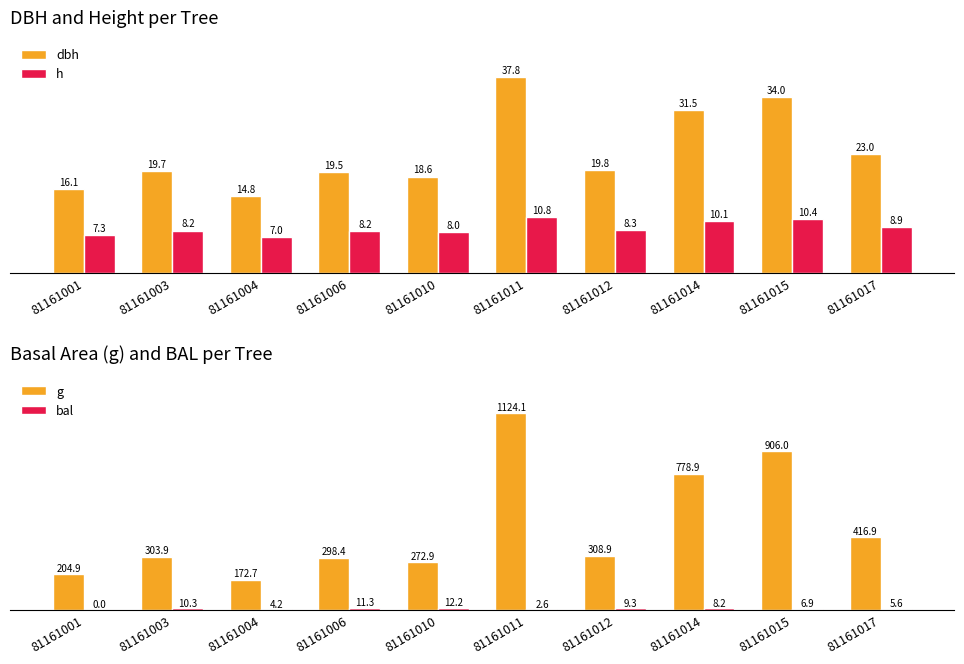

At which label is h closest to 8?

81161010